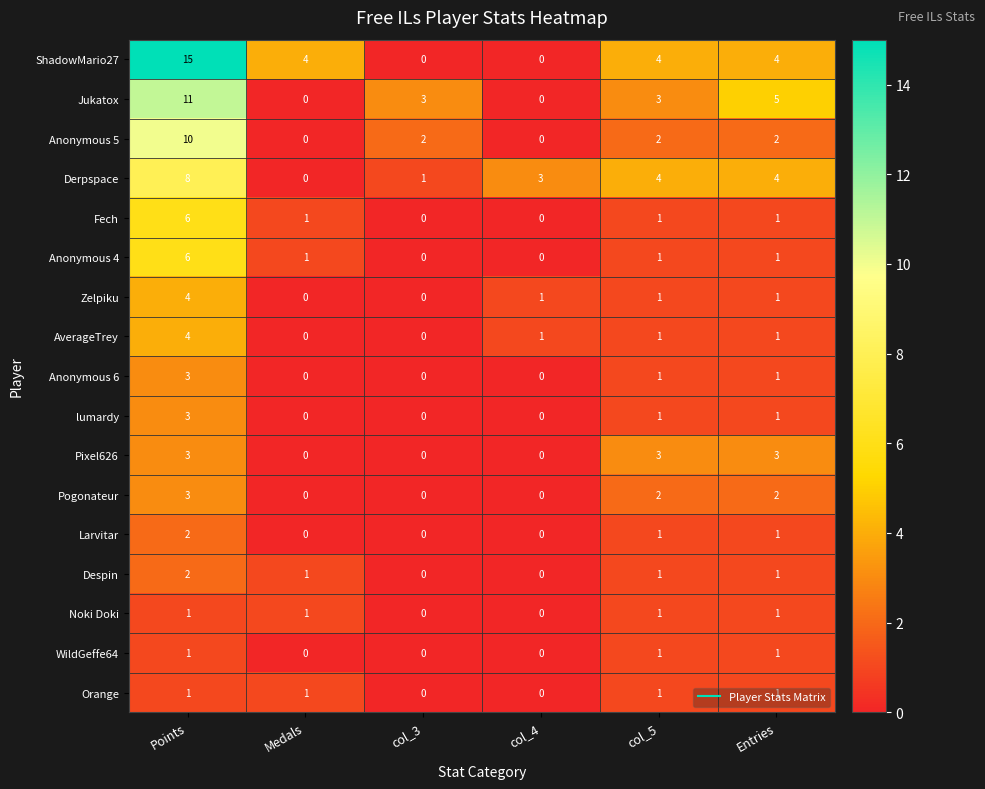

What is the total value across all series at col_3?

6